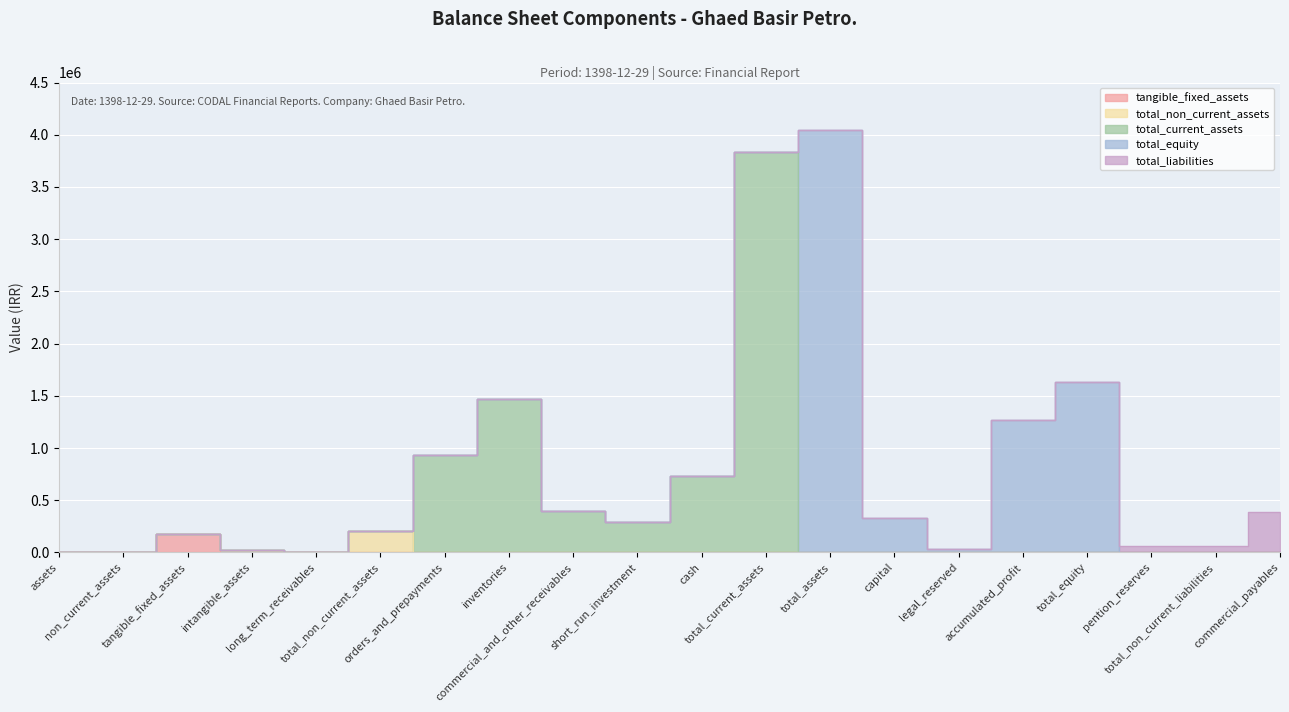

How many intersections are there between total_equity and total_current_assets?

1